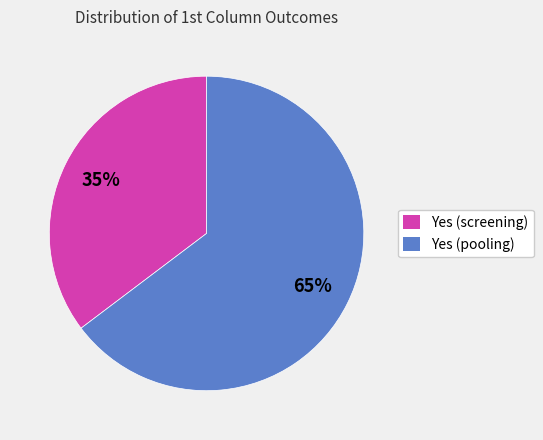

Does Yes (pooling) represent more than half of the total?

Yes